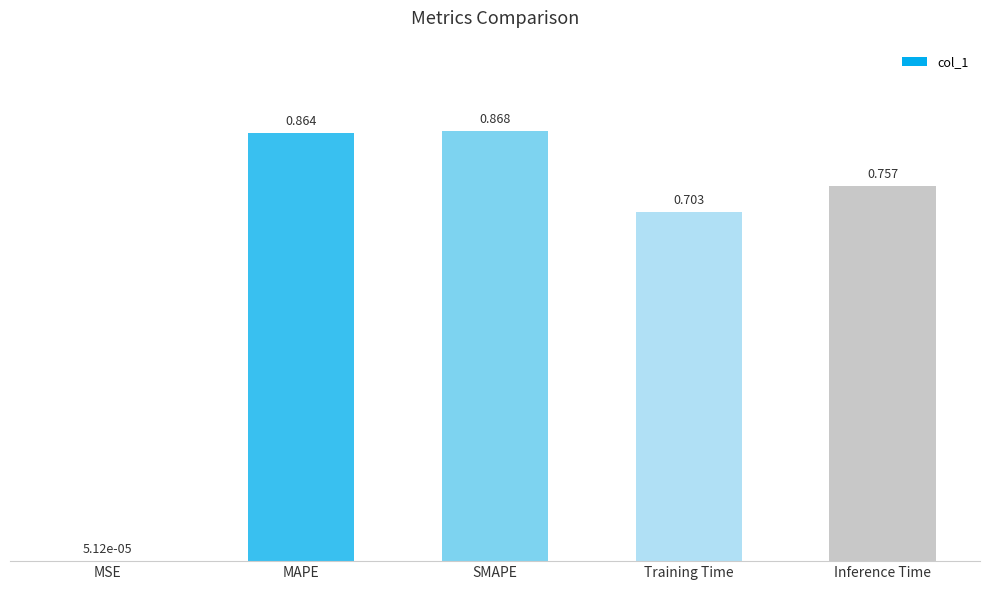

What is the average value?

0.6